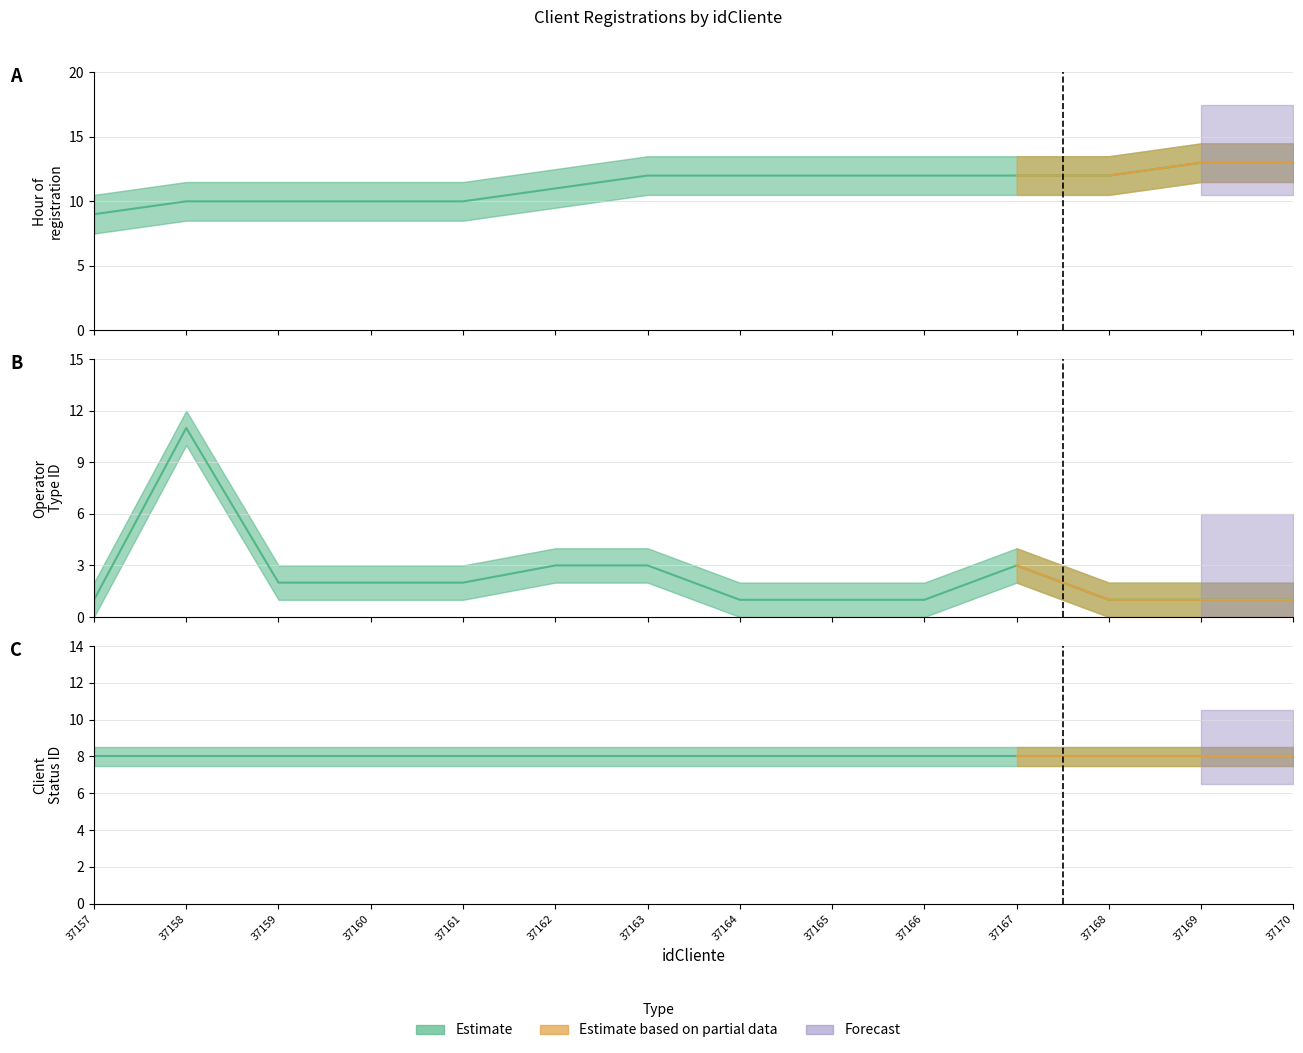

Which has a higher value, 37157 or 37162?

37162